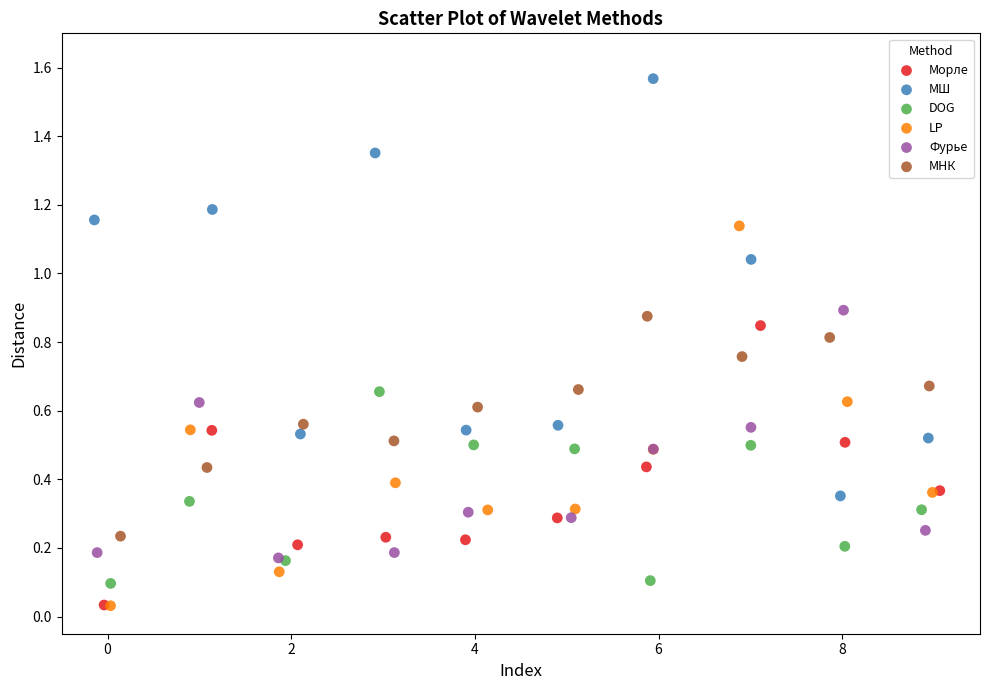

What are all the series names shown in the legend?

Морле, МШ, DOG, LP, Фурье, МНК